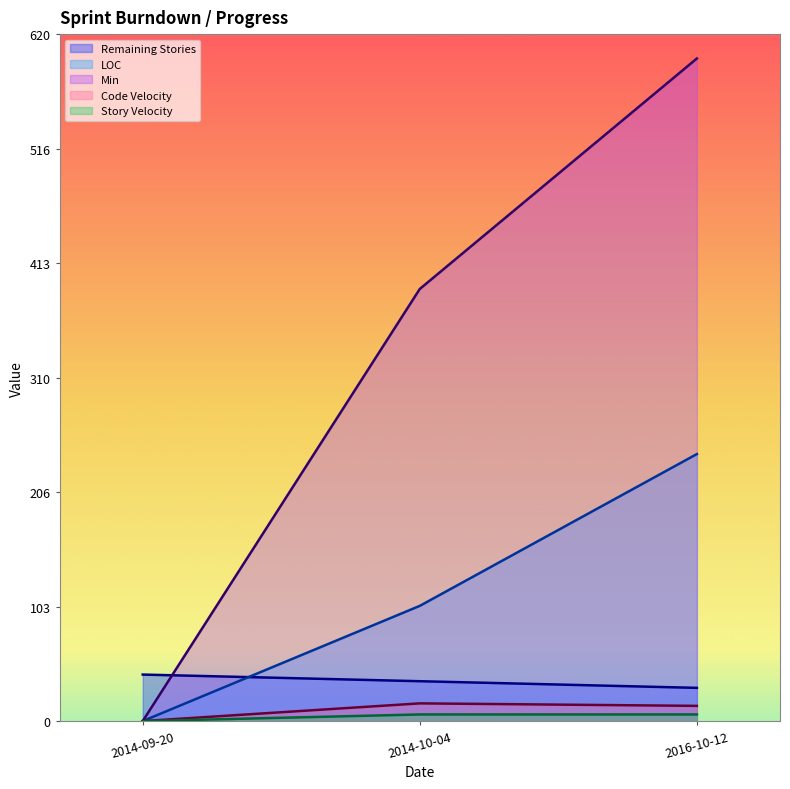

Is the value of LOC at 2014-09-20 greater than the value of Story Velocity at 2014-09-20?

No